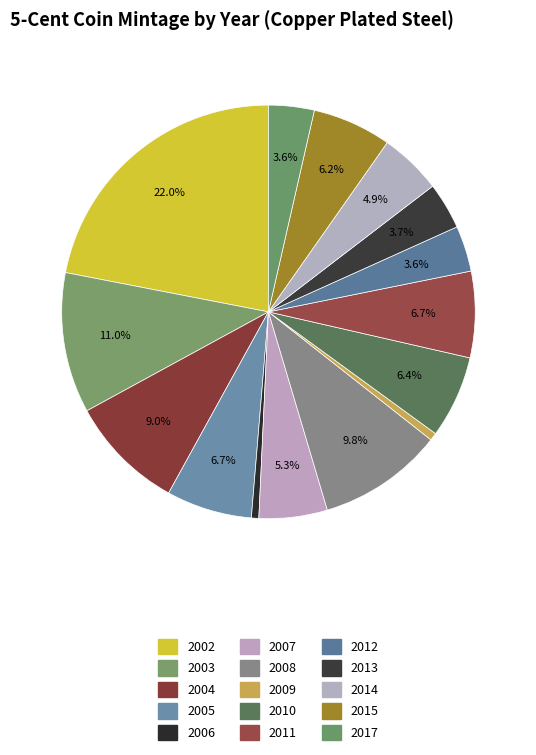

Is the sum of 2011 and 2005 greater than half?

No